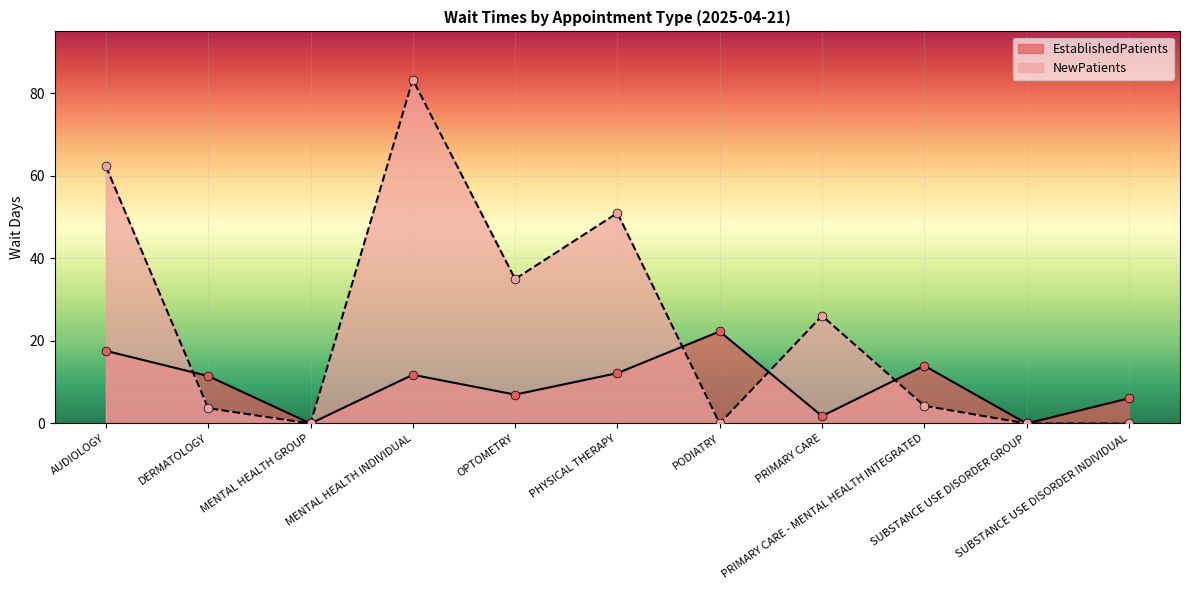

Which series has the largest total across all categories?

NewPatients